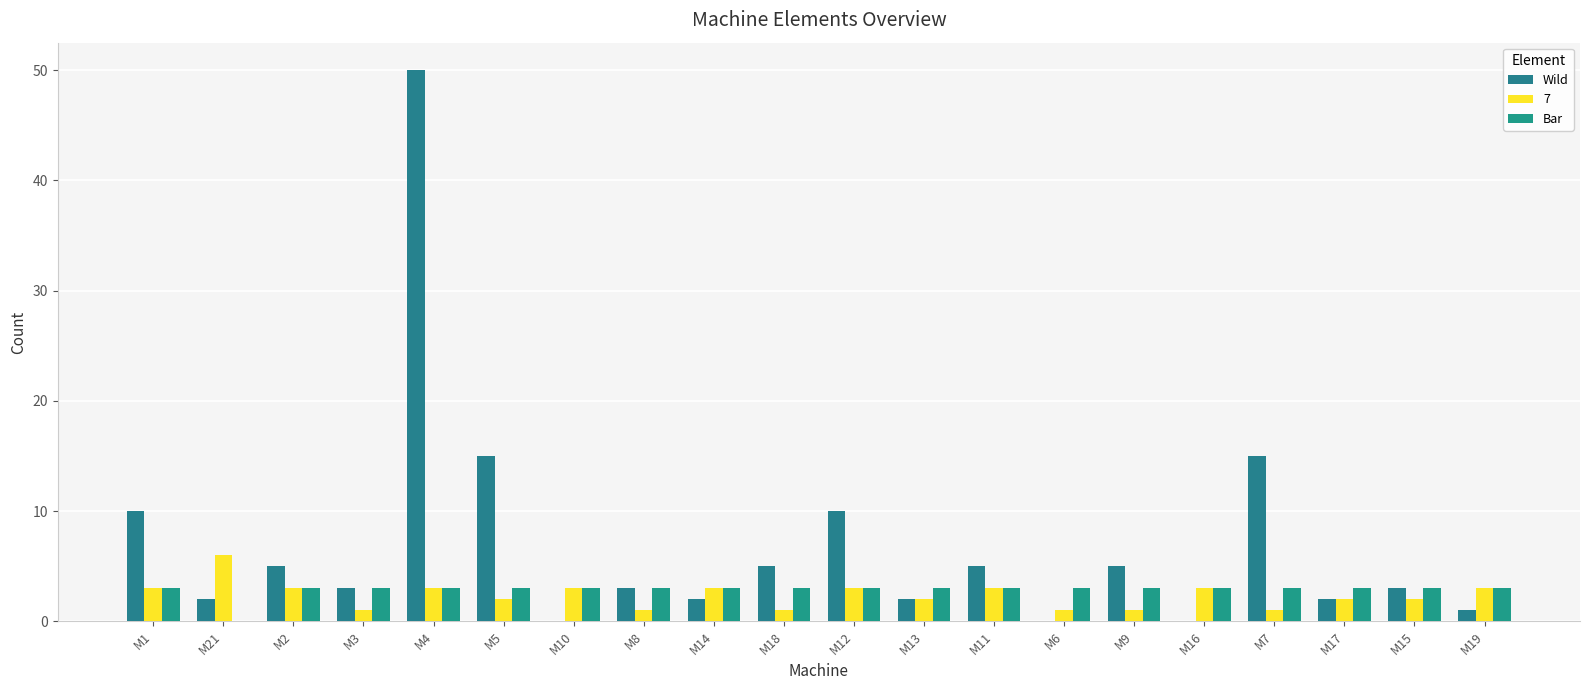

Which series has the largest total across all categories?

Wild